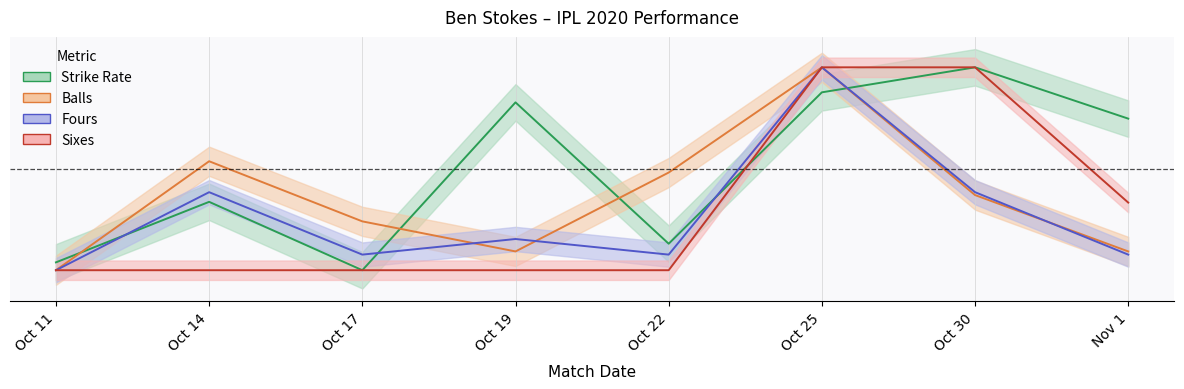

At which category is the sum across all series the highest?

Oct 25